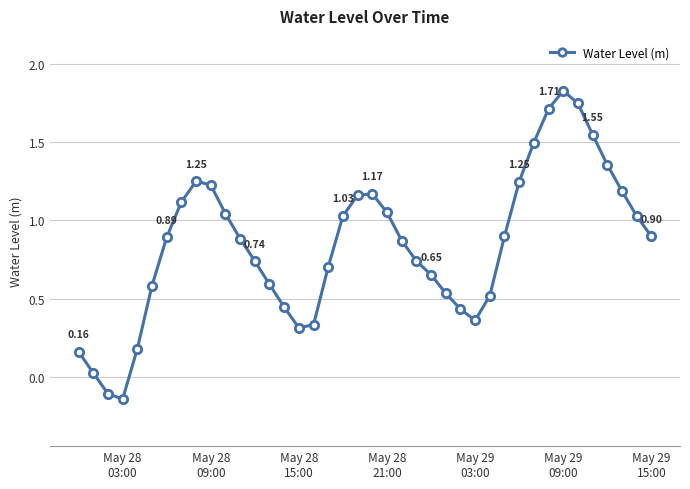

How many points are higher than both their immediate neighbors (excluding endpoints)?

3